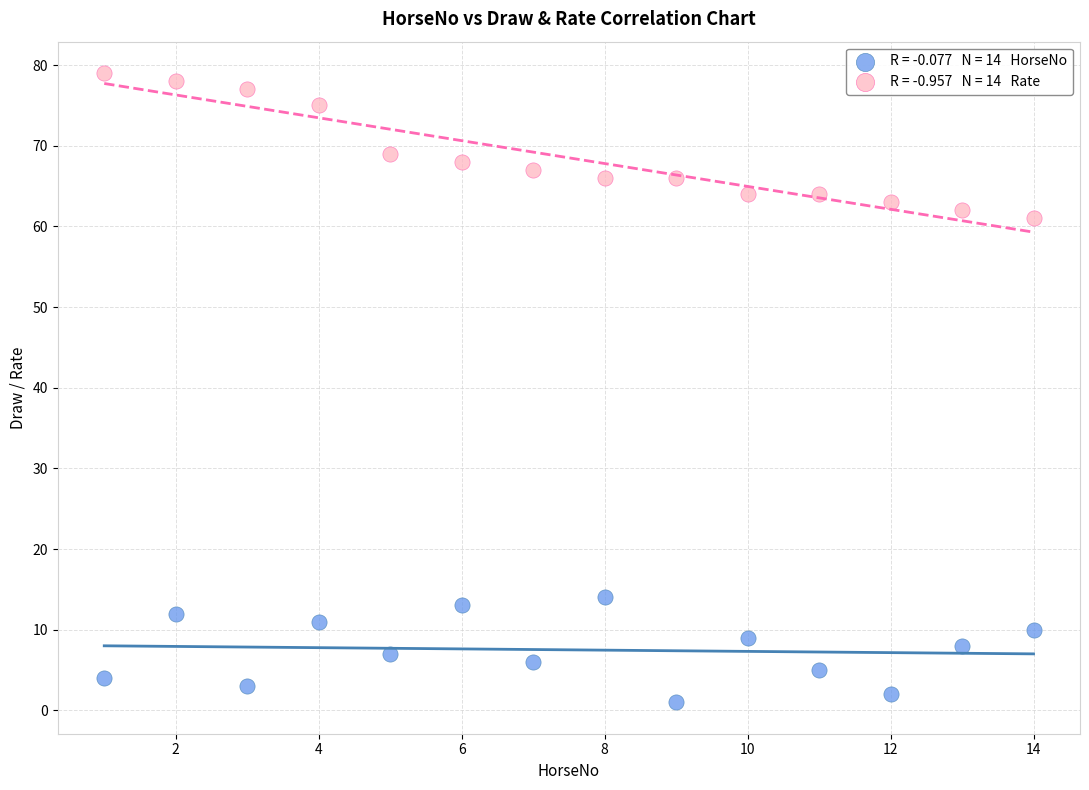

Across all data points, what is the range of Y values (max minus min)?

78